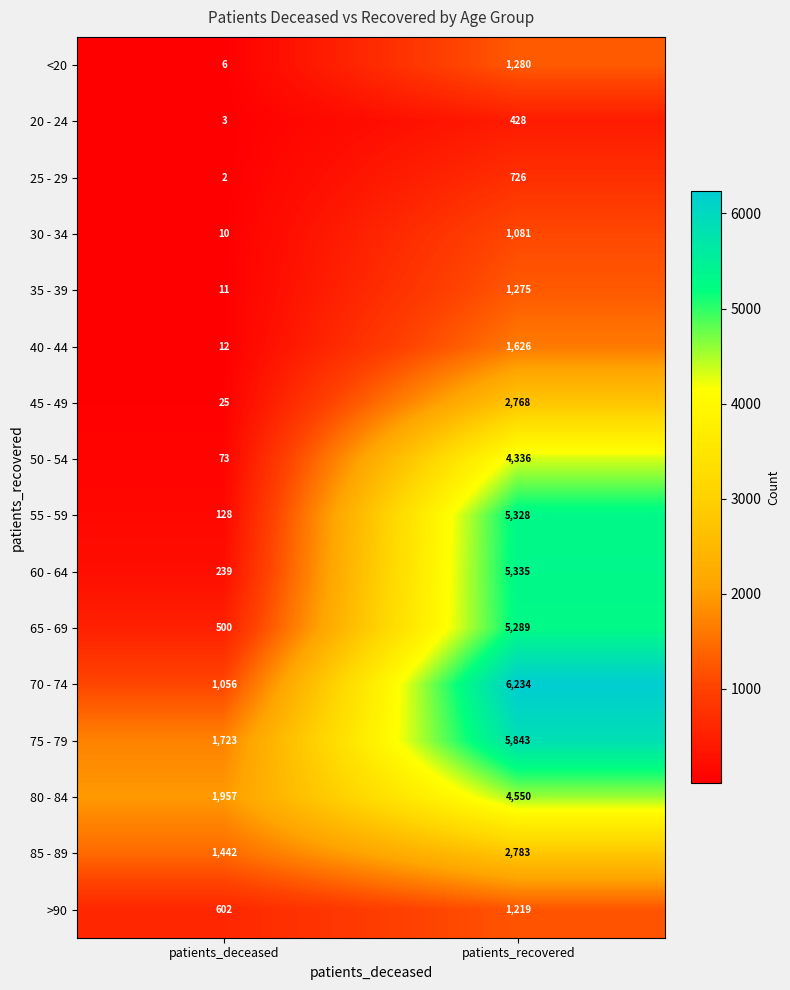

The value of 20 - 24 at patients_deceased is 3. True or false?

True